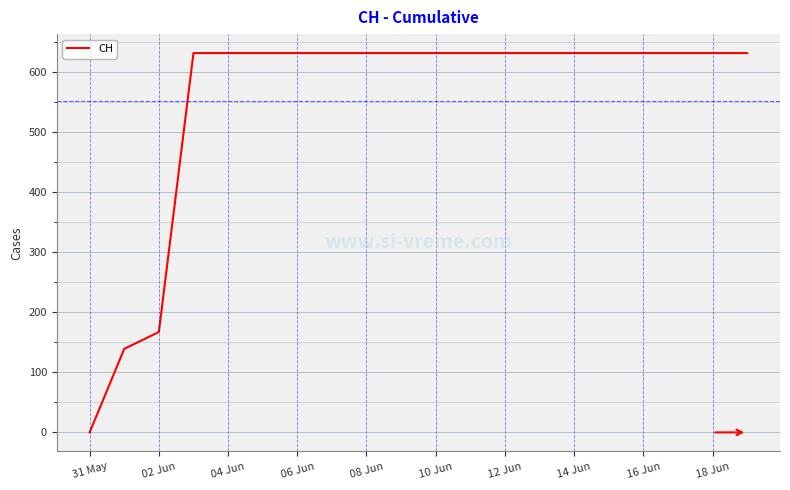

How many lines are shown in the chart?

1